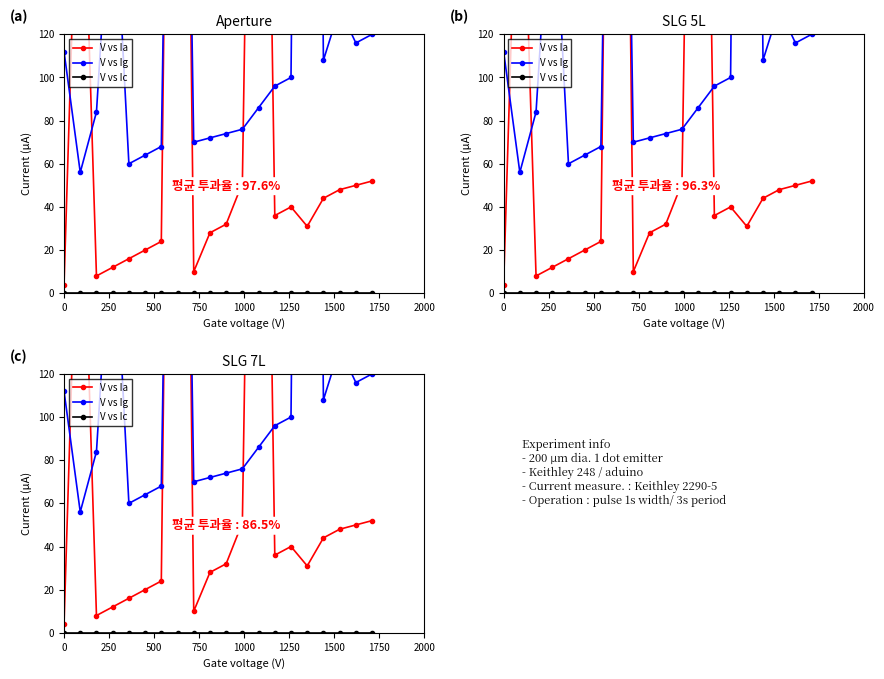

Rank the series by their average value, from highest to lowest.

V vs Ig, V vs Ia, V vs Ic